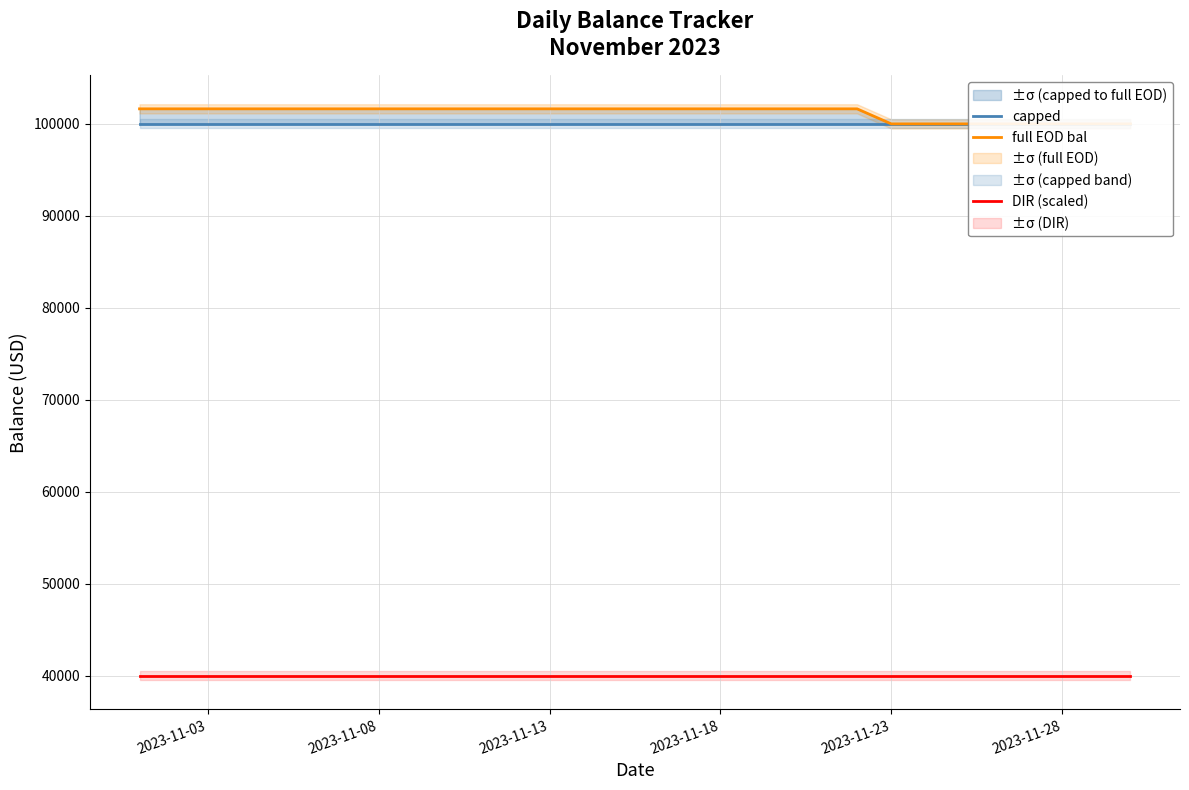

What is the highest value of the full EOD bal series?

101636